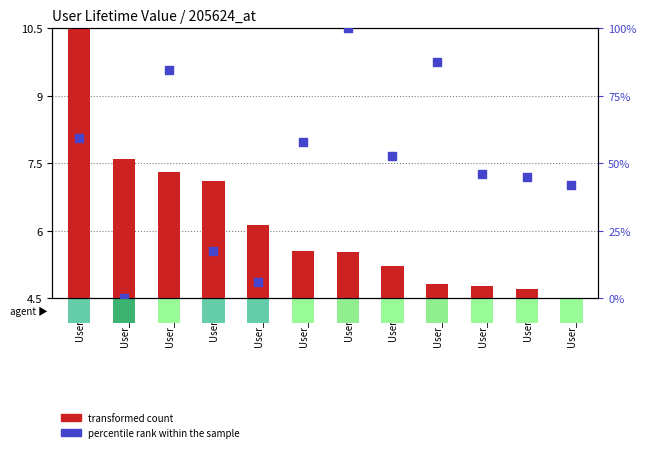

At which category is the sum across all series the highest?

User_48